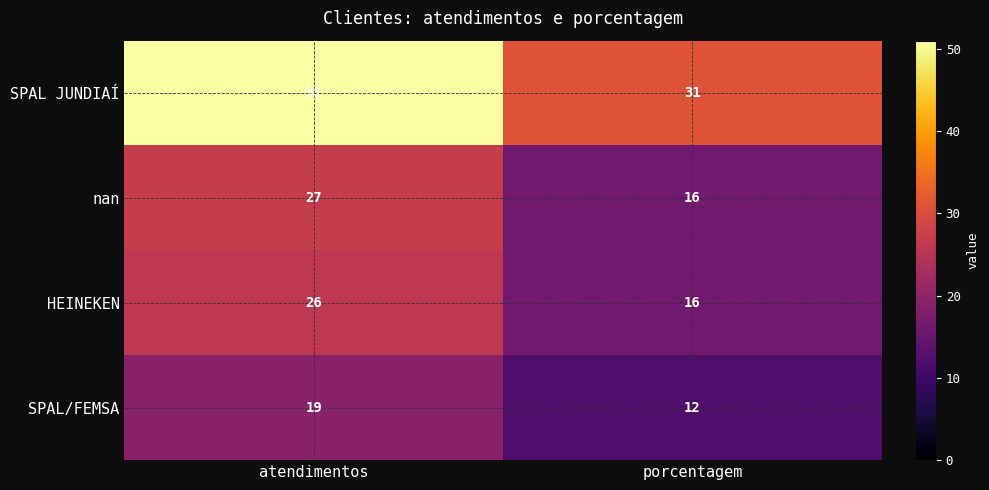

List the labels in order of SPAL JUNDIAÍ value, smallest first.

porcentagem, atendimentos